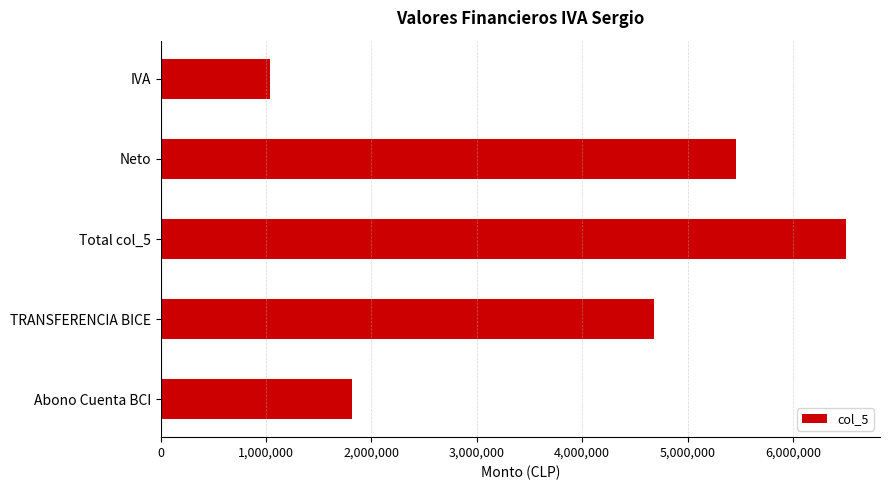

Rank the categories by value from lowest to highest.

IVA, Abono Cuenta BCI, TRANSFERENCIA BICE, Neto, Total col_5